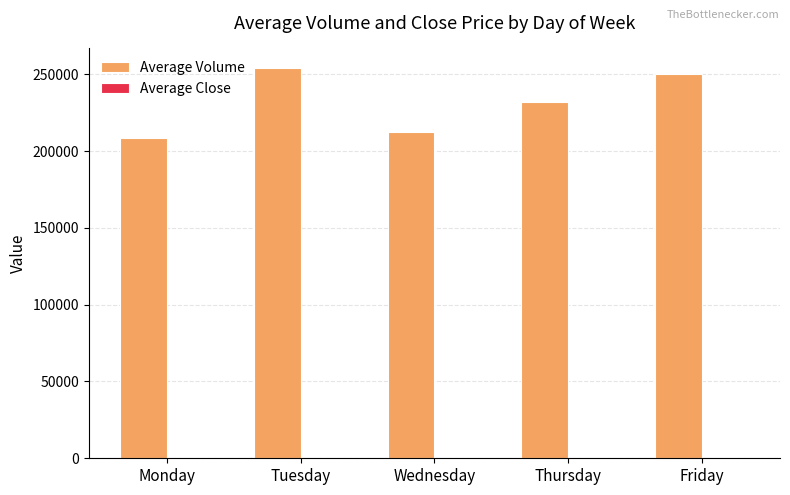

Between Wednesday and Friday, which series saw the biggest shift?

Average Volume